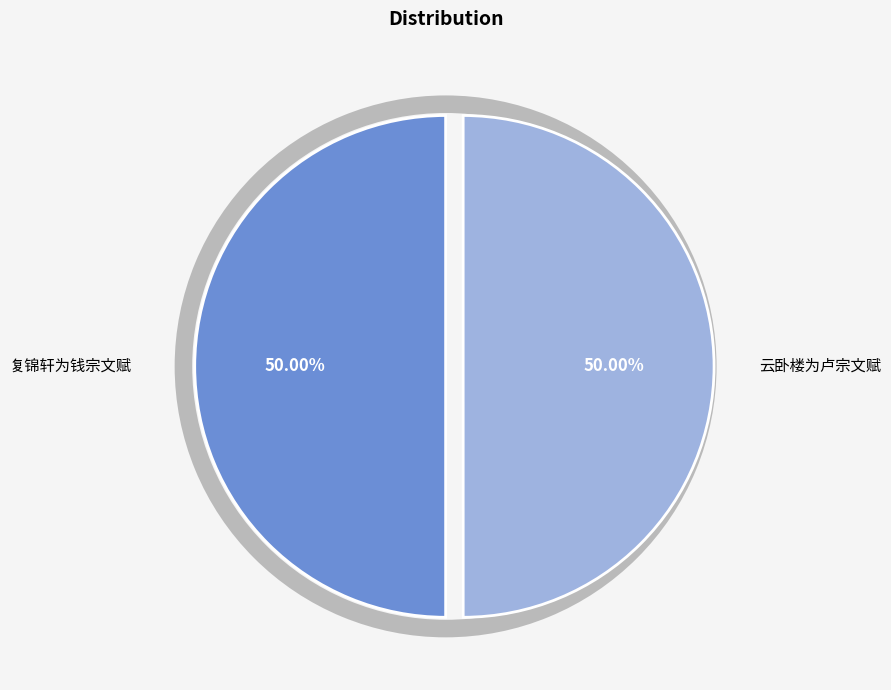

To the nearest percent, what percentage of the pie is 云卧楼为卢宗文赋?

50%